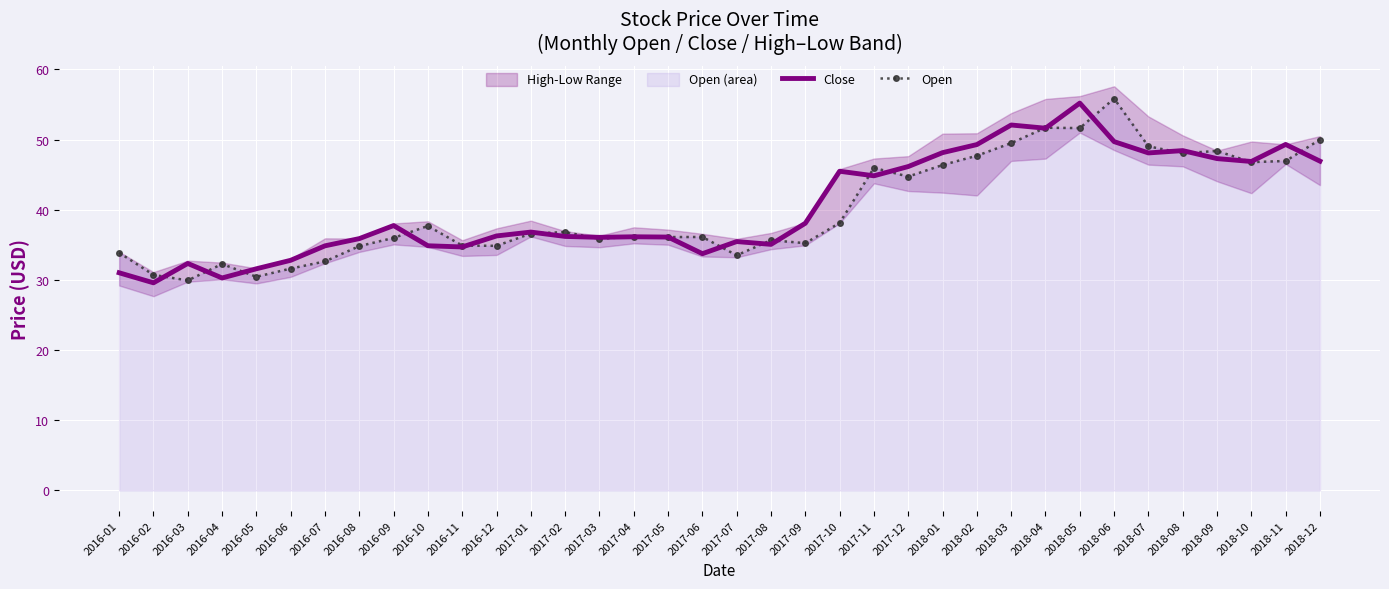

Between which two adjacent categories do Open and Close first intersect?

2016-02 and 2016-03